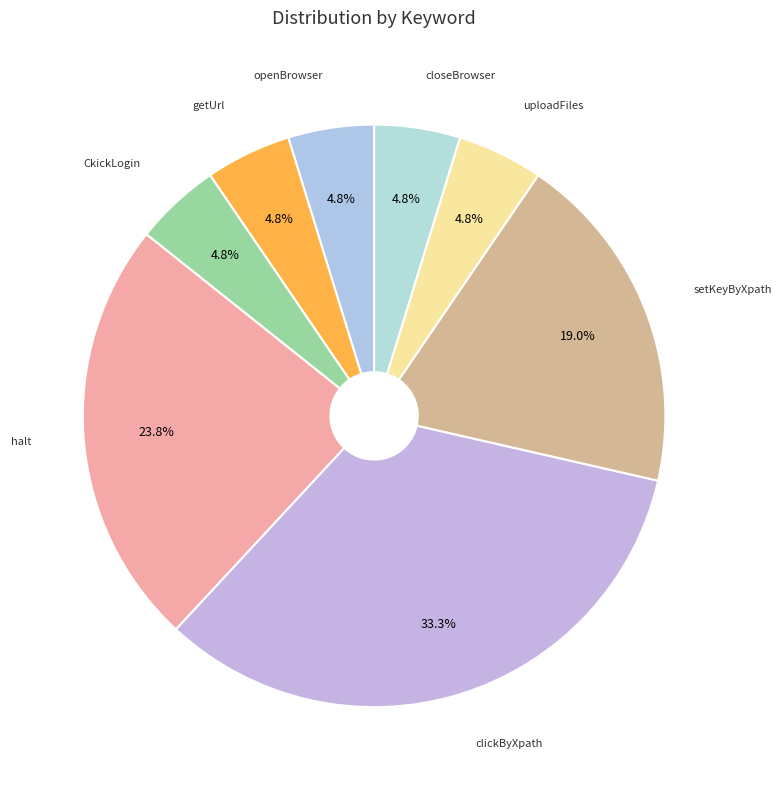

Which slice is the largest?

clickByXpath